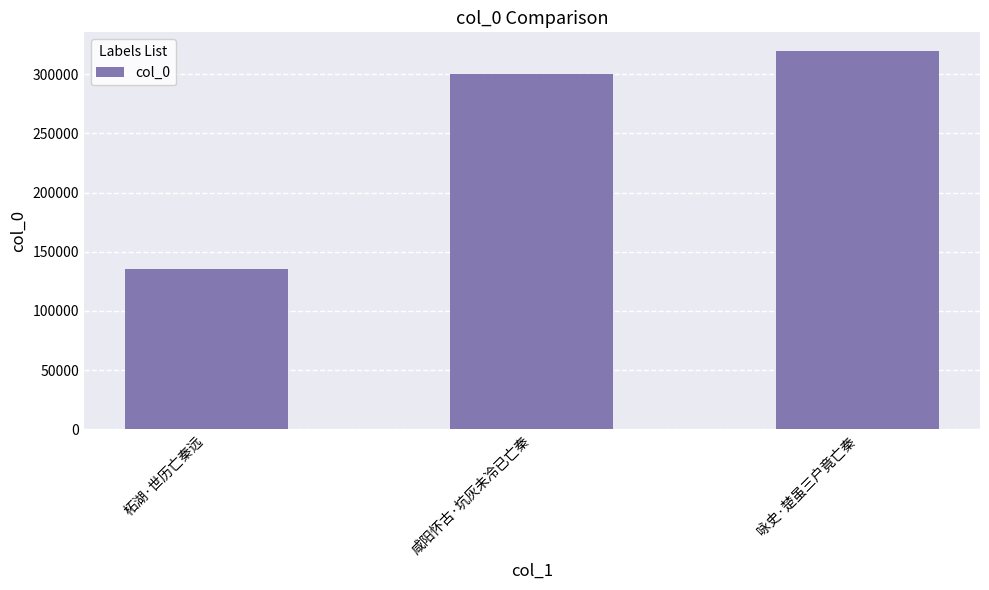

What position from the left is 柘湖·世历亡秦远?

1